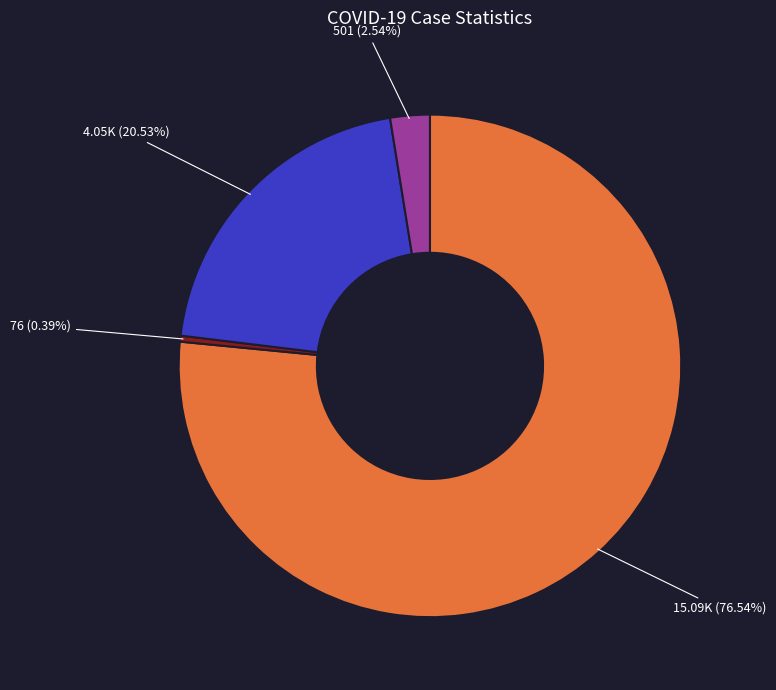

Is there any slice that represents more than half of the pie?

Yes